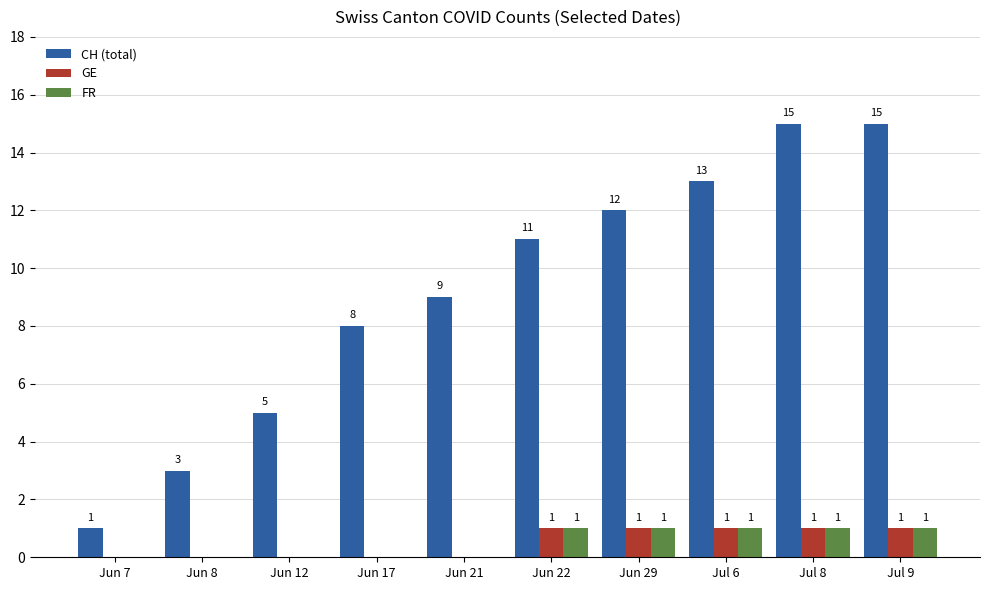

What is the greatest value displayed?

15